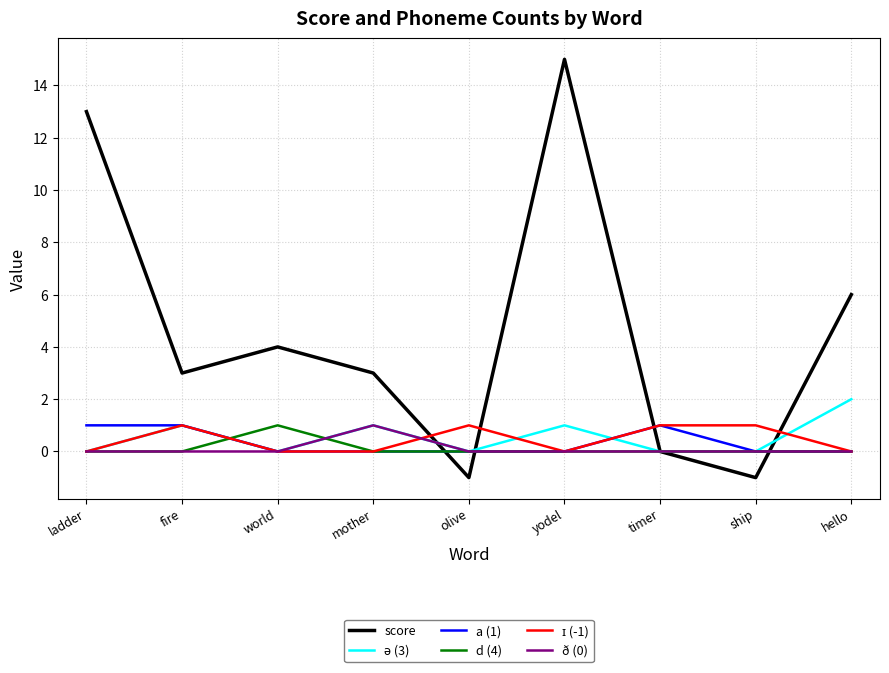

Is it true that score equals 2 at fire?

False